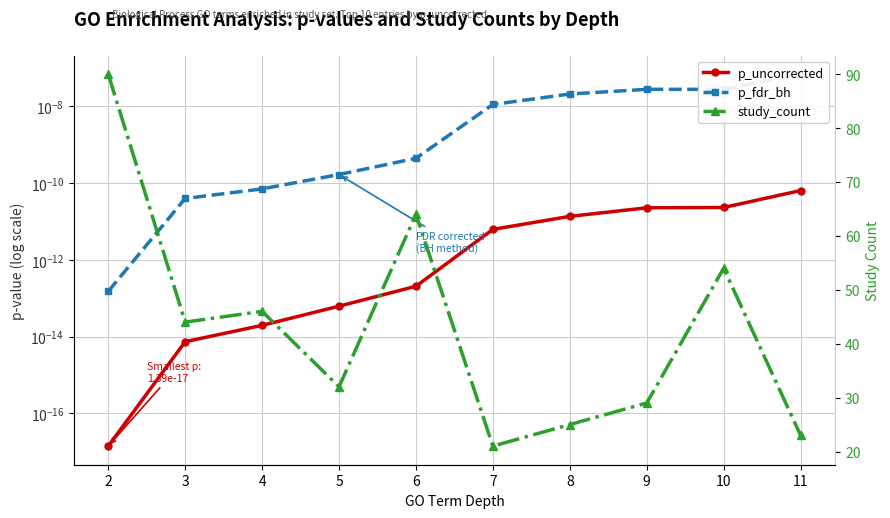

True or false: study_count and p_uncorrected cross at least once.

False